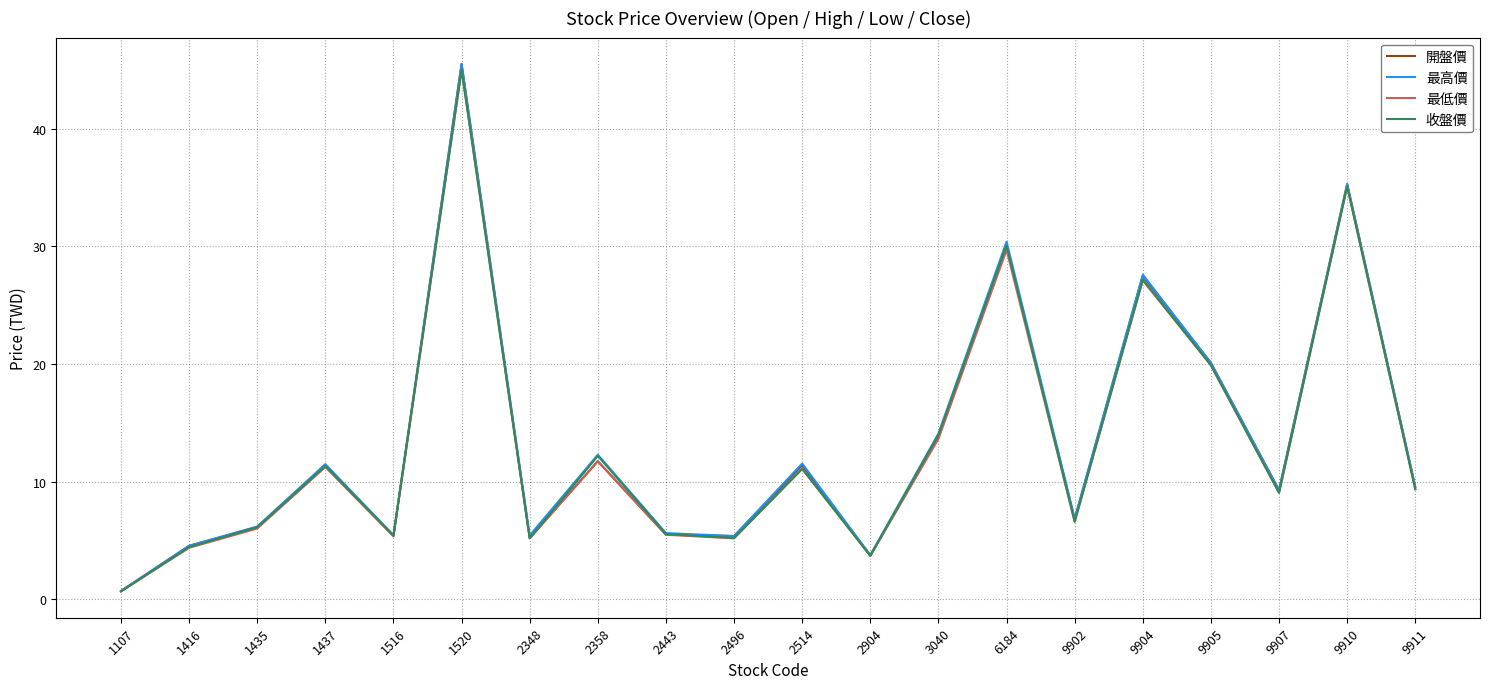

Where is 最高價 nearest to the value 23?

9905